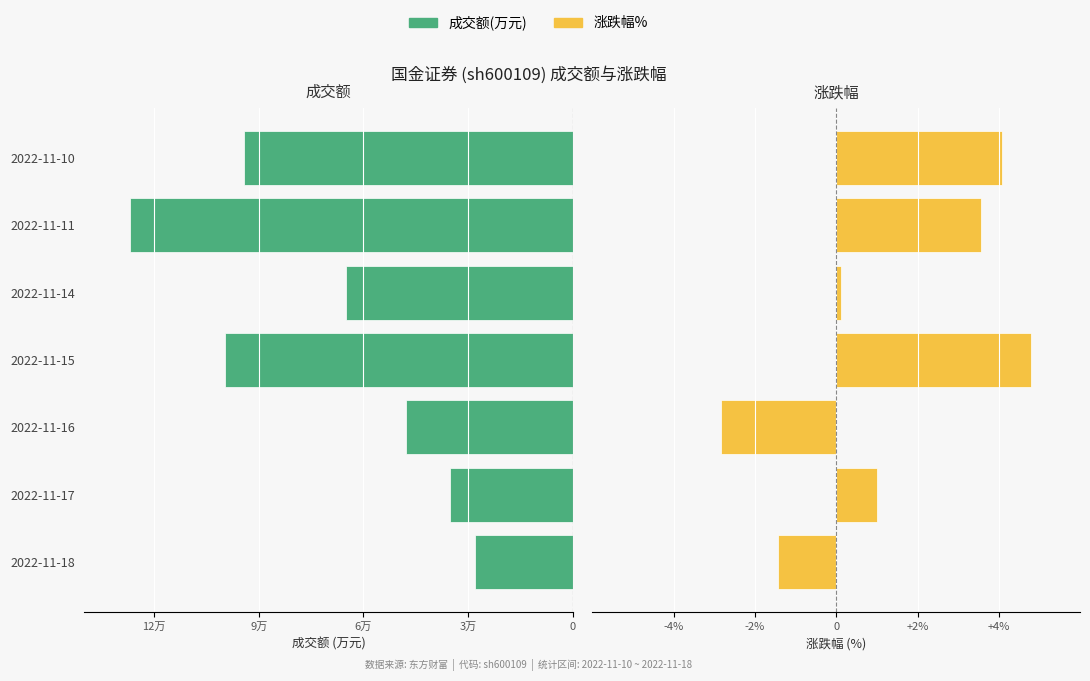

Between 2022-11-18 and 2022-11-14, which is larger?

2022-11-14